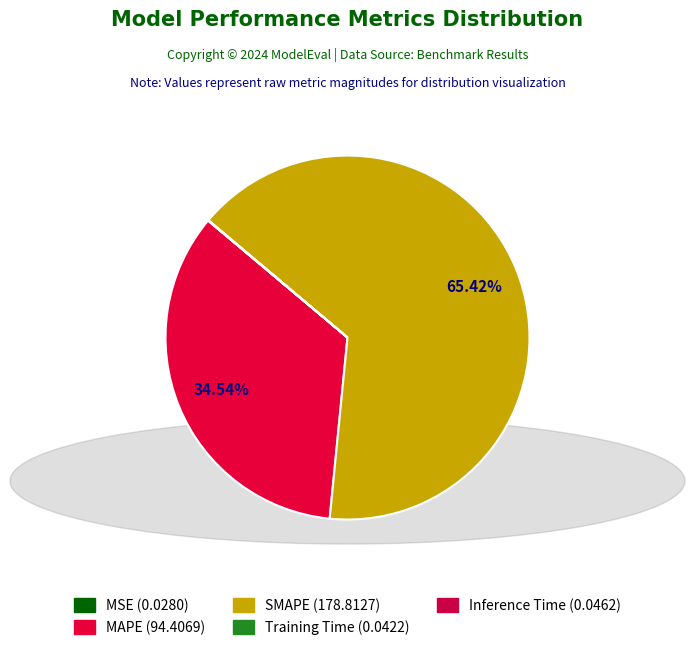

Combined, do MSE and Inference Time account for over 50%?

No